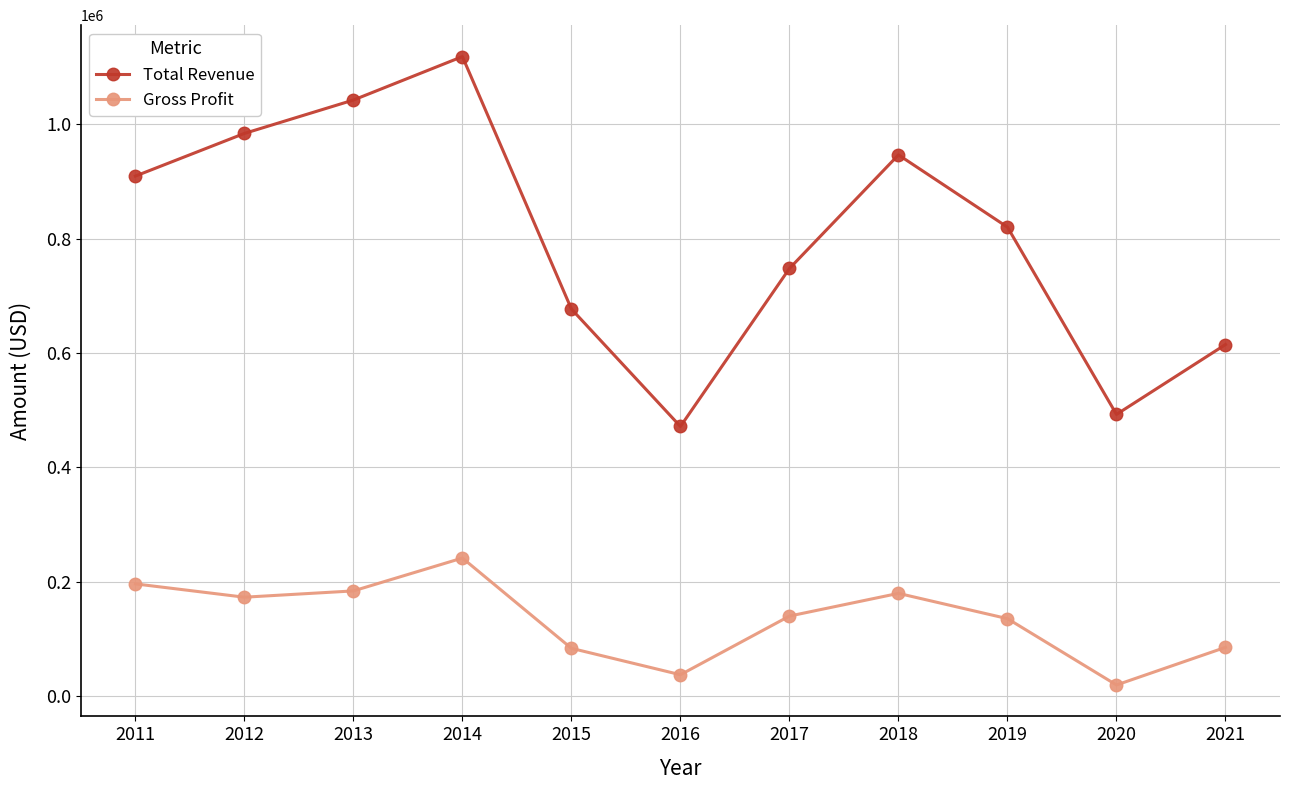

The value of Total Revenue at 2018 is 946500. True or false?

True